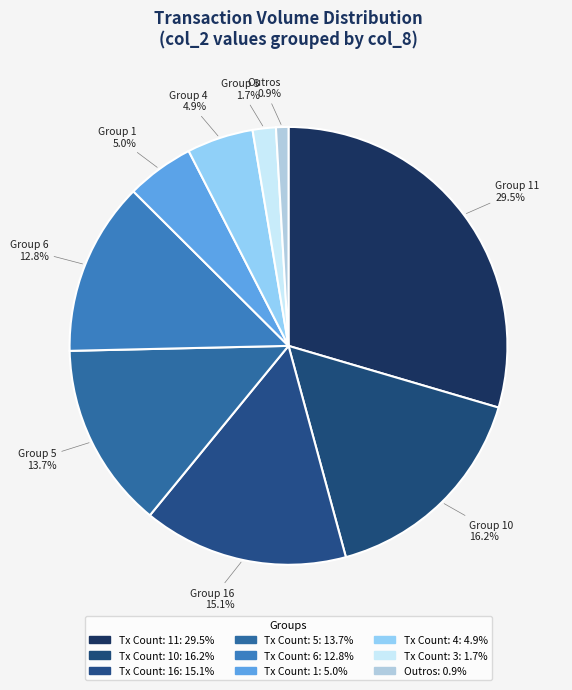

Is there a majority slice in this chart?

No